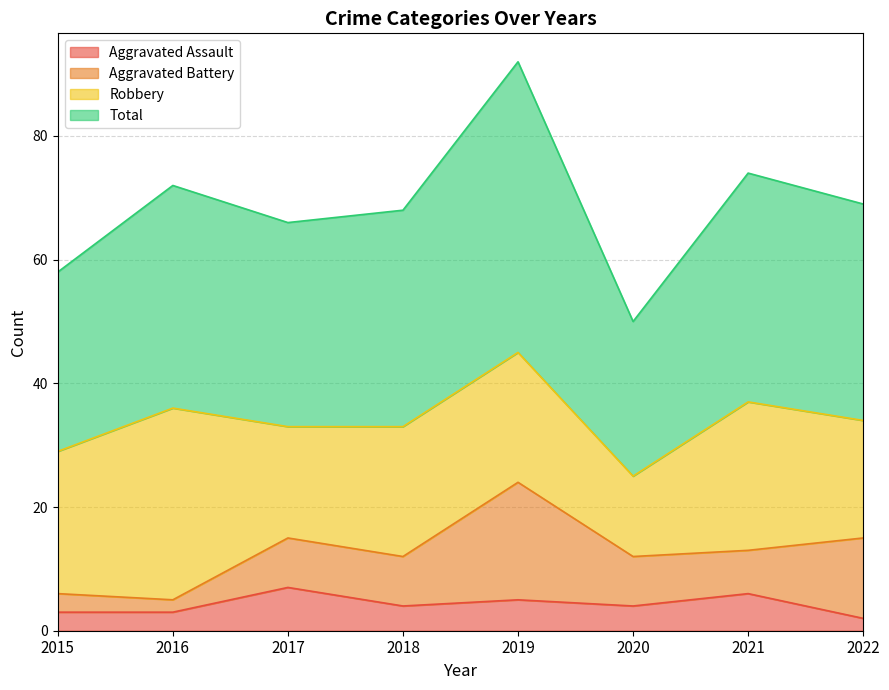

True or false: Total and Aggravated Assault cross at least once.

False